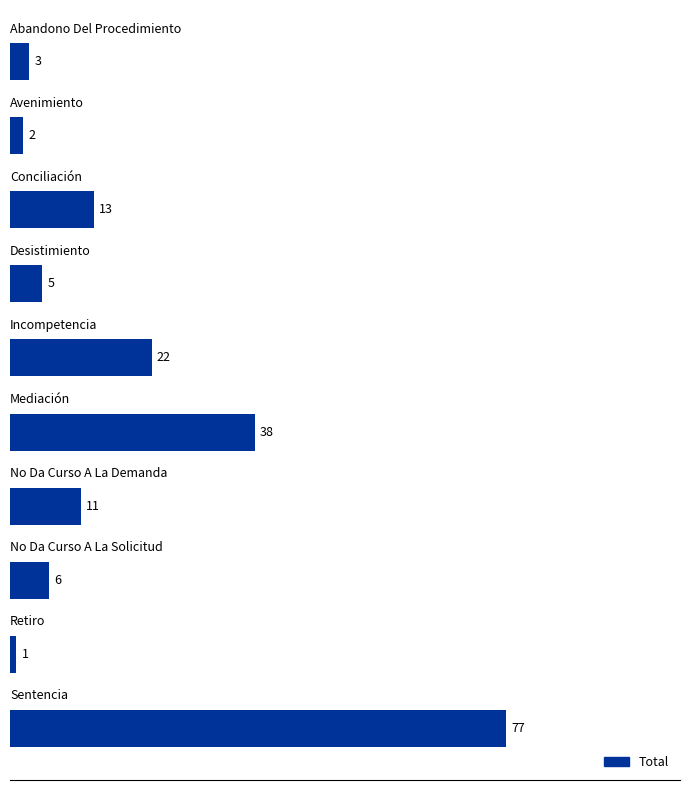

What is the difference between the maximum and minimum values?

76